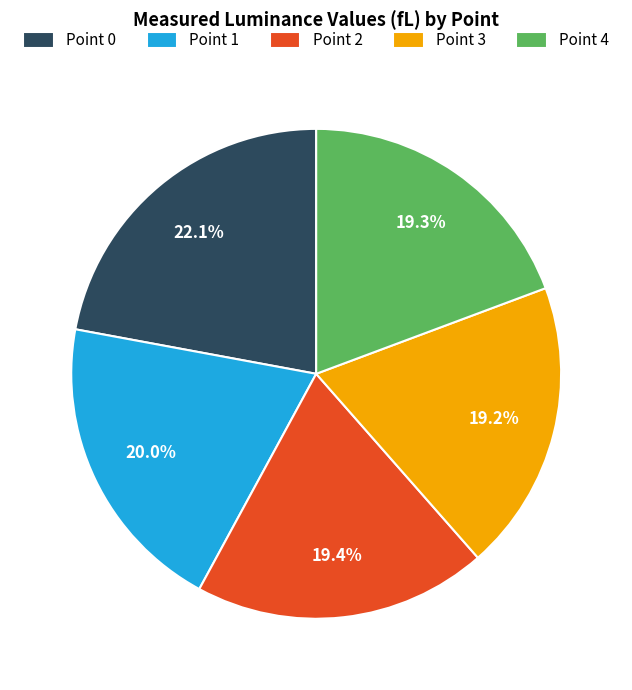

To the nearest percent, what is the average slice percentage?

20%